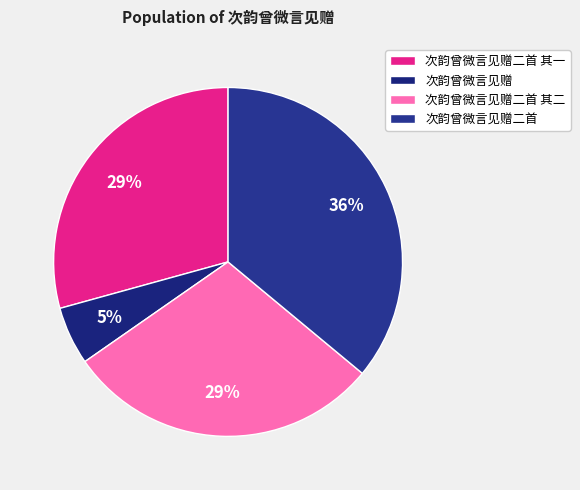

Rank the categories by value from highest to lowest.

次韵曾微言见赠二首, 次韵曾微言见赠二首 其一, 次韵曾微言见赠二首 其二, 次韵曾微言见赠